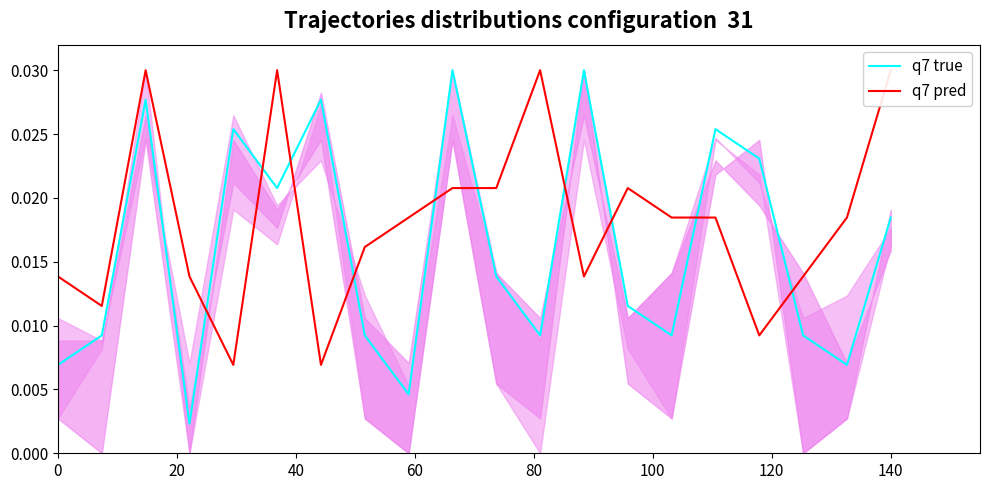

After their last crossing, which series has the higher values: q7 pred or q7 true?

q7 pred